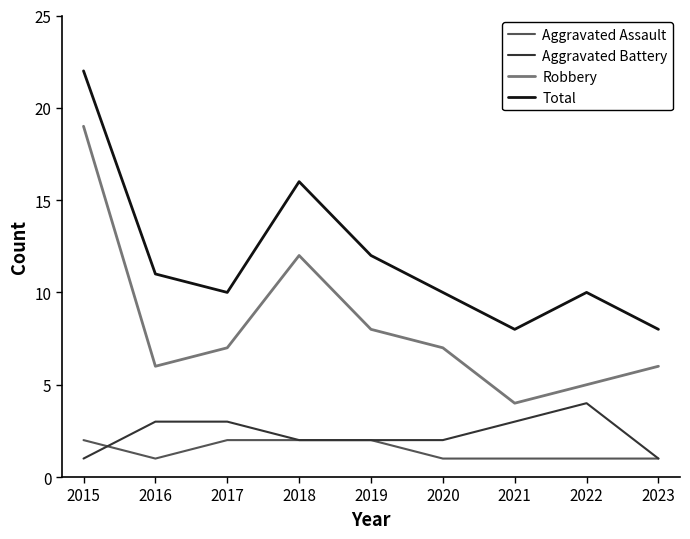

What is the maximum value for Aggravated Battery?

4